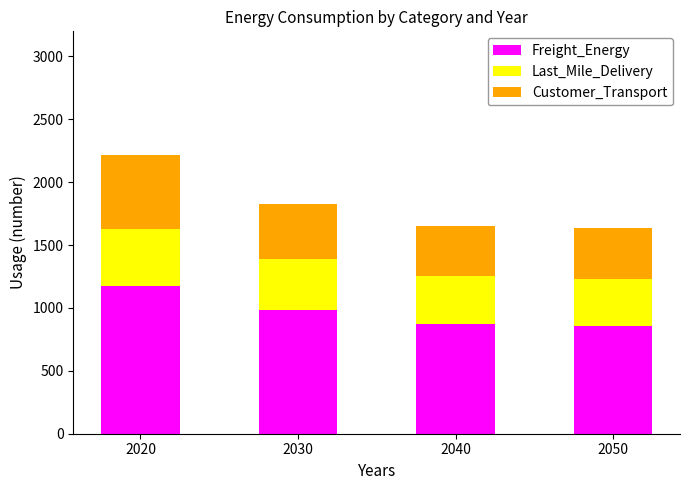

At which label does Freight_Energy first exceed 983?

2020